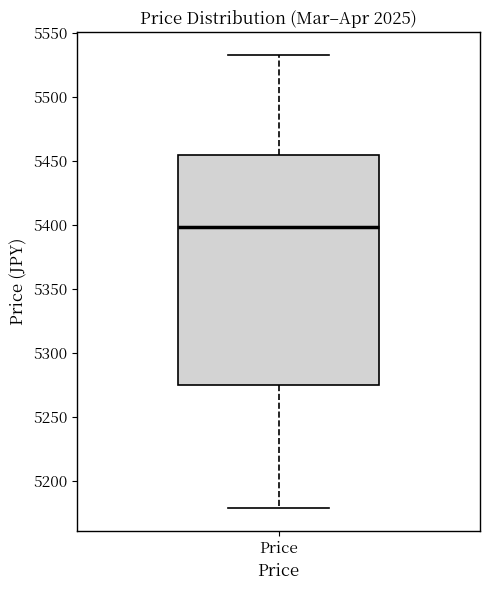

Where is the lower edge of the box for Price on the y-axis? The values are not printed on the chart, so give them approximately, as read against the axis.

5275